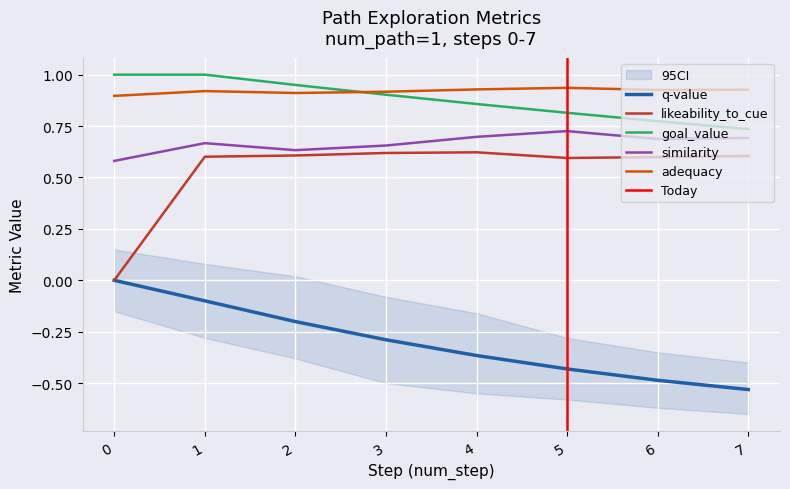

True or false: likeability_to_cue and goal_value cross at least once.

False